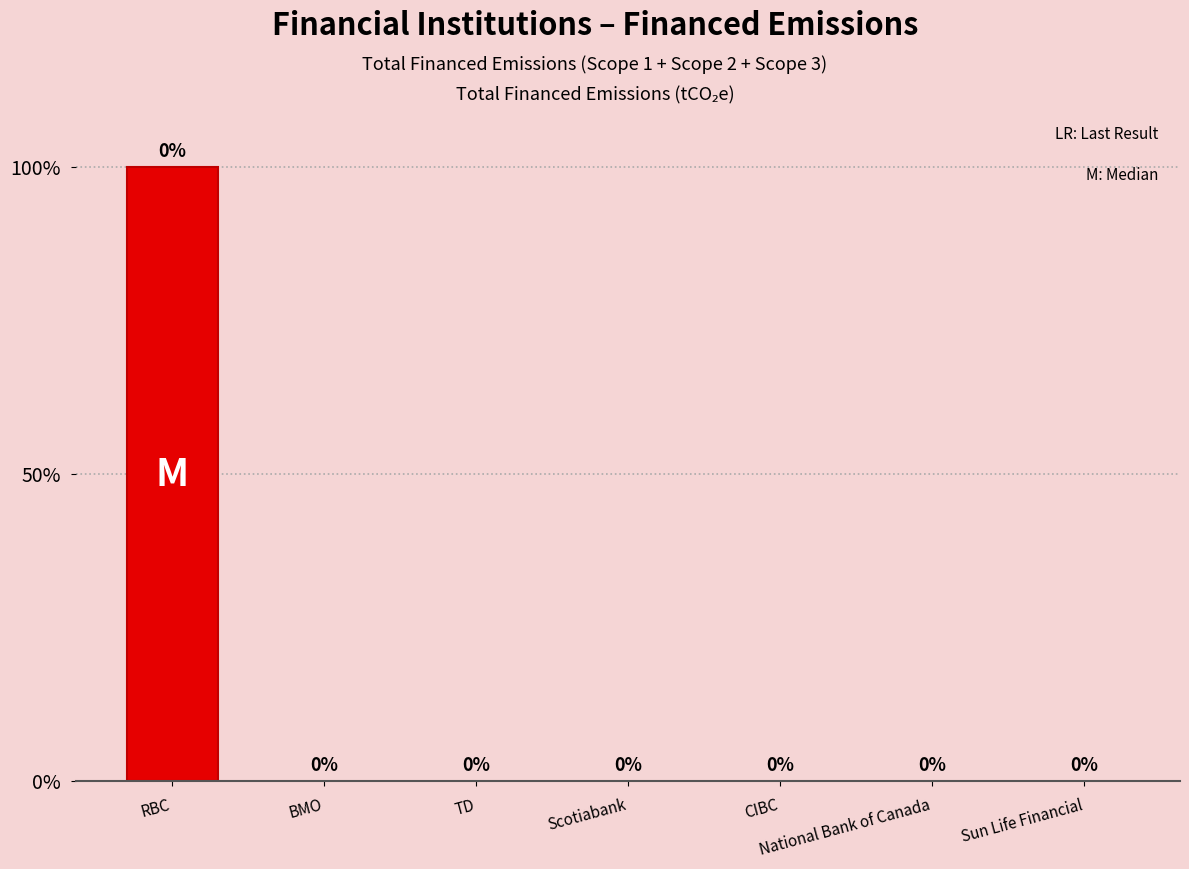

Does the chart contain stacked bars?

No